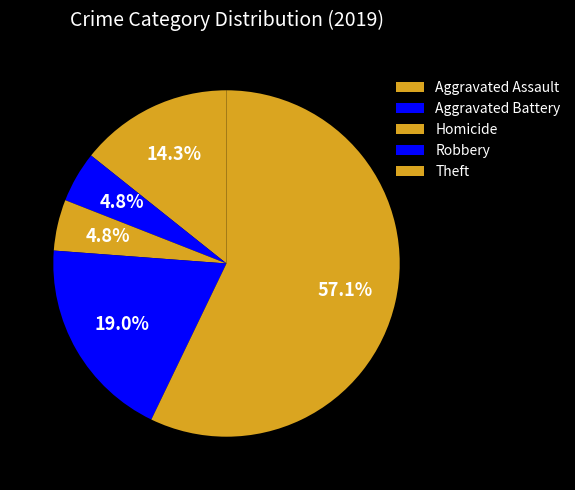

Count the number of slices in the pie.

5